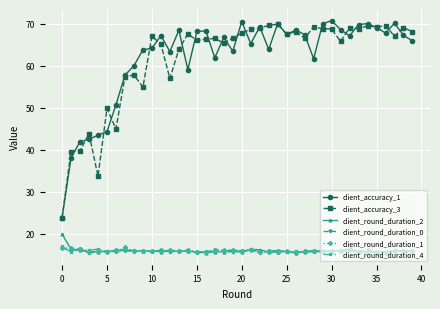

What is the greatest value displayed?

70.7